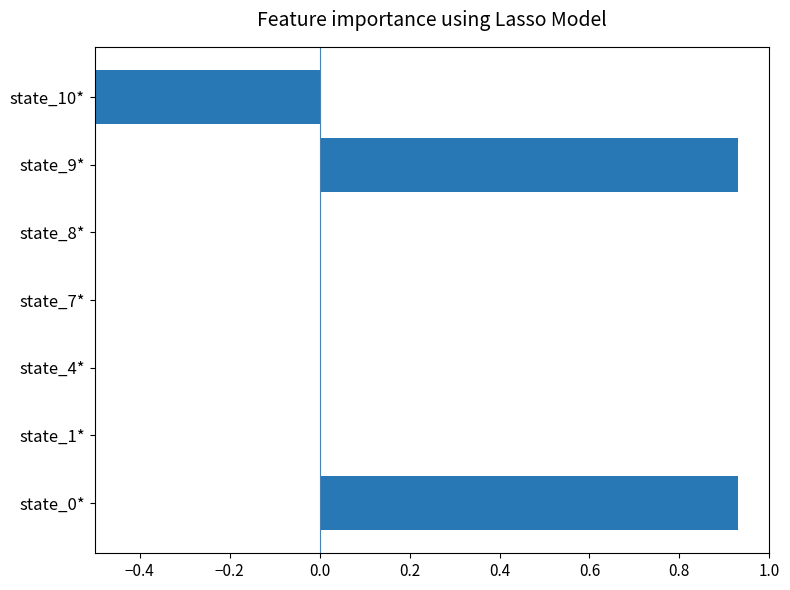

The value at state_4* is 0.0. True or false?

True